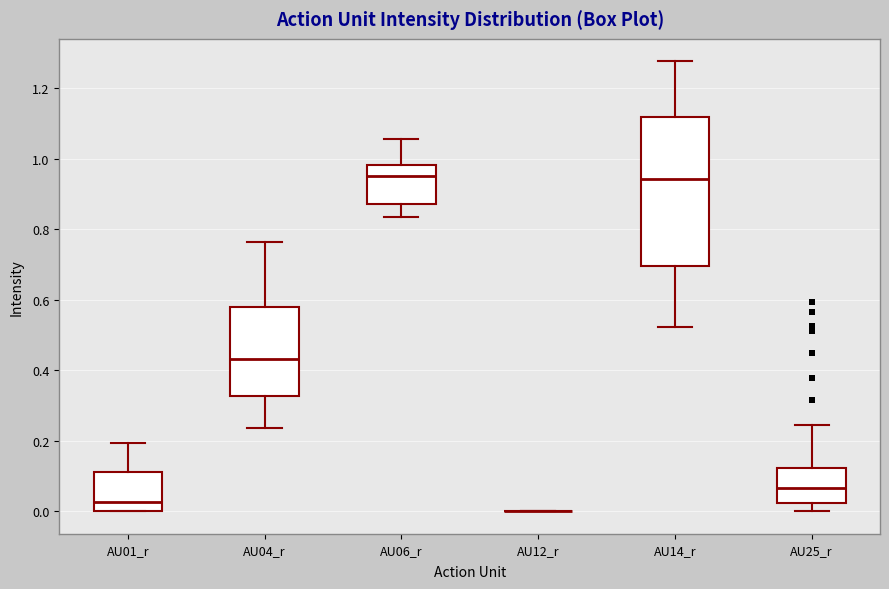

Reading left to right, read every box against the y-axis: the position of its median line, the range the box covers, and the ends of its whiskers. The values are not printed on the chart, so give them approximately, as read against the axis.

AU01_r: median 0.02, box 0.00 to 0.12, whiskers 0.00 to 0.20
AU04_r: median 0.44, box 0.32 to 0.58, whiskers 0.24 to 0.76
AU06_r: median 0.94, box 0.88 to 0.98, whiskers 0.84 to 1.06
AU12_r: box collapsed to a line at 0.00, whiskers 0.00 to 0.00
AU14_r: median 0.94, box 0.70 to 1.12, whiskers 0.52 to 1.28
AU25_r: median 0.06, box 0.02 to 0.12, whiskers 0.00 to 0.24